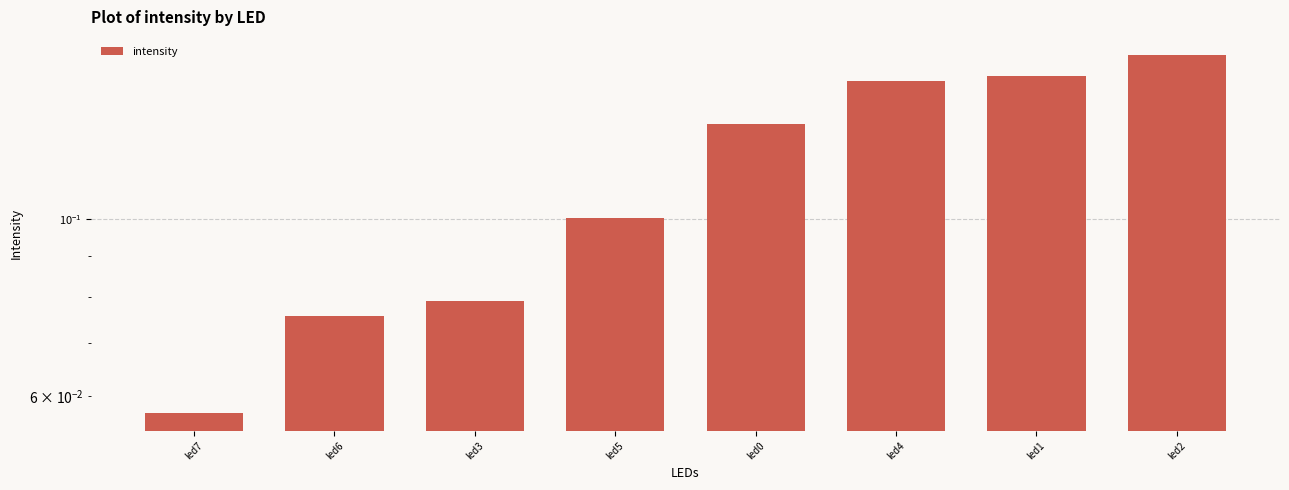

Reading left to right, list all the values displayed in this chart.

0.1	0.1	0.1	0.1	0.1	0.1	0.2	0.2